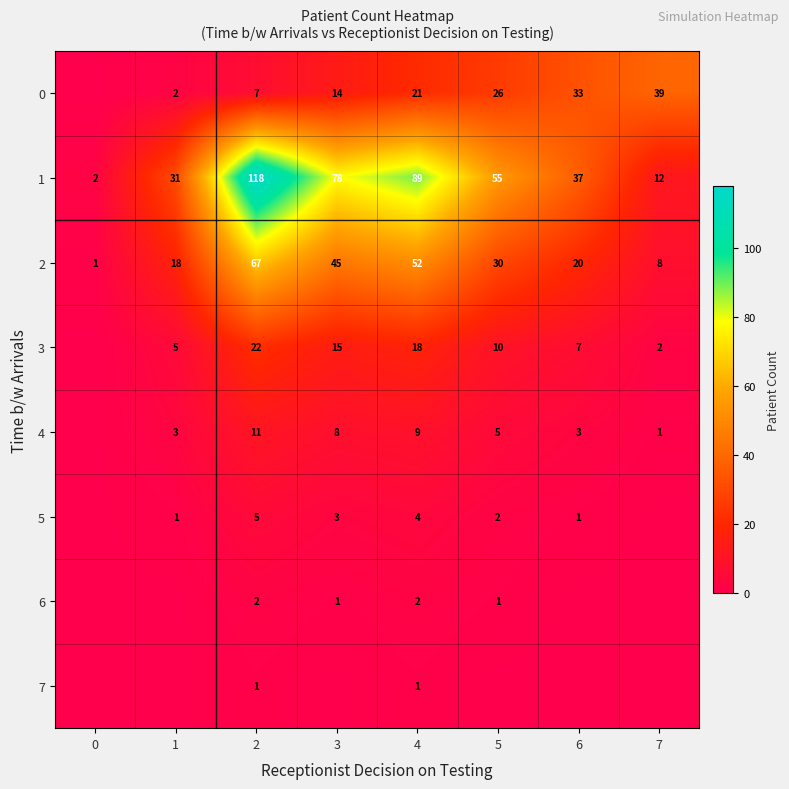

Count the number of data series in this chart.

8